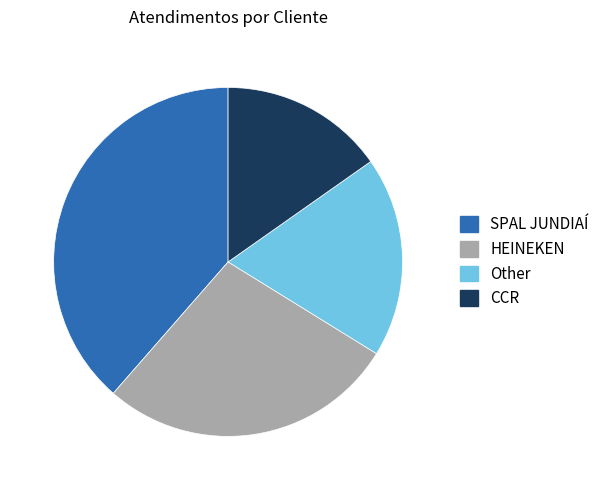

True or false: HEINEKEN accounts for 28% of the total.

True